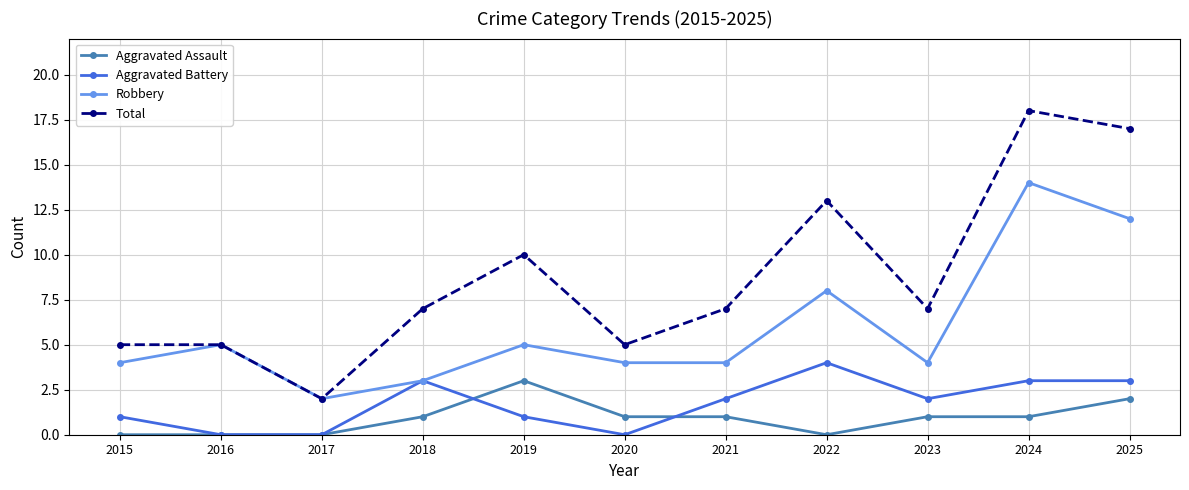

The value of Robbery at 2017 is 4. True or false?

False